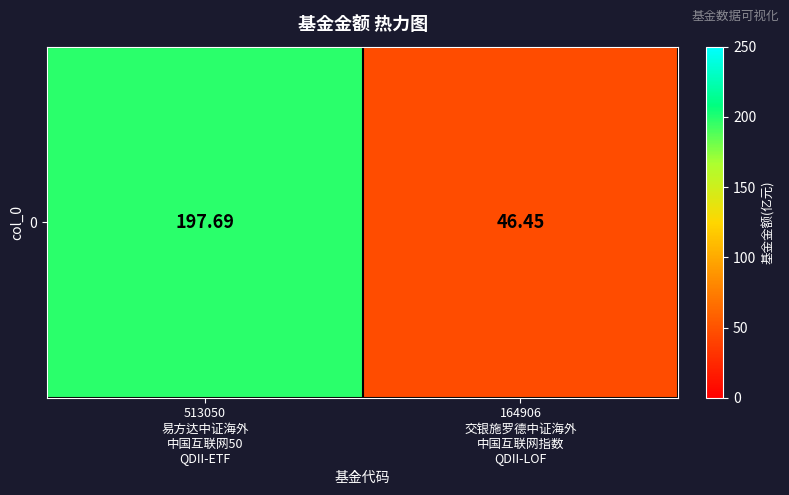

What is the change in value from 513050
易方达中证海外
中国互联网50
QDII-ETF to 164906
交银施罗德中证海外
中国互联网指数
QDII-LOF?

-151.2